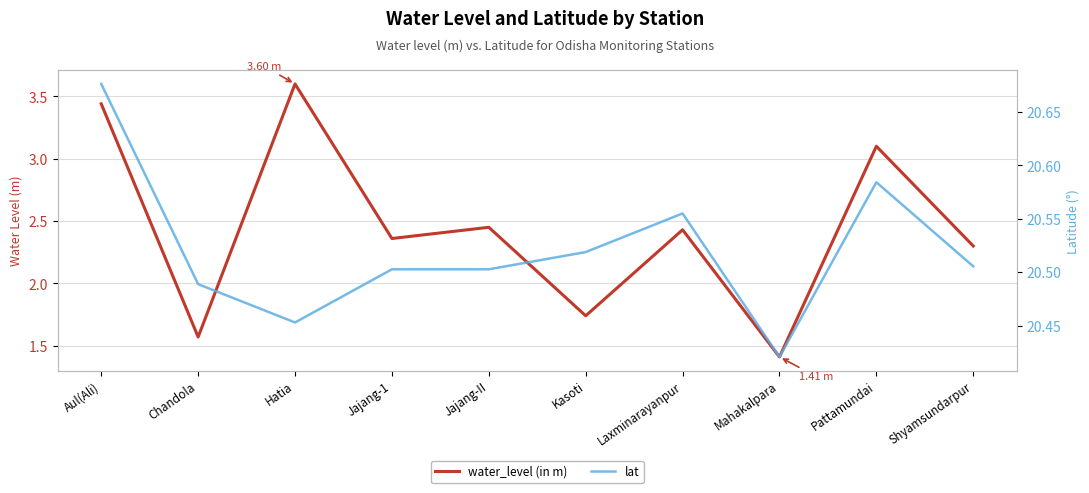

Is this an area chart (filled region under the line)?

No